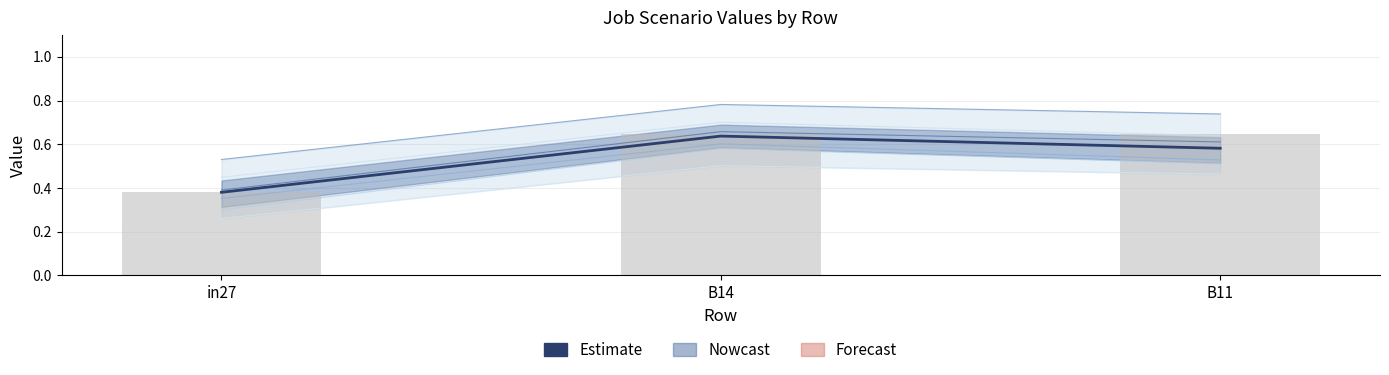

What value does the data have at B11?

0.6